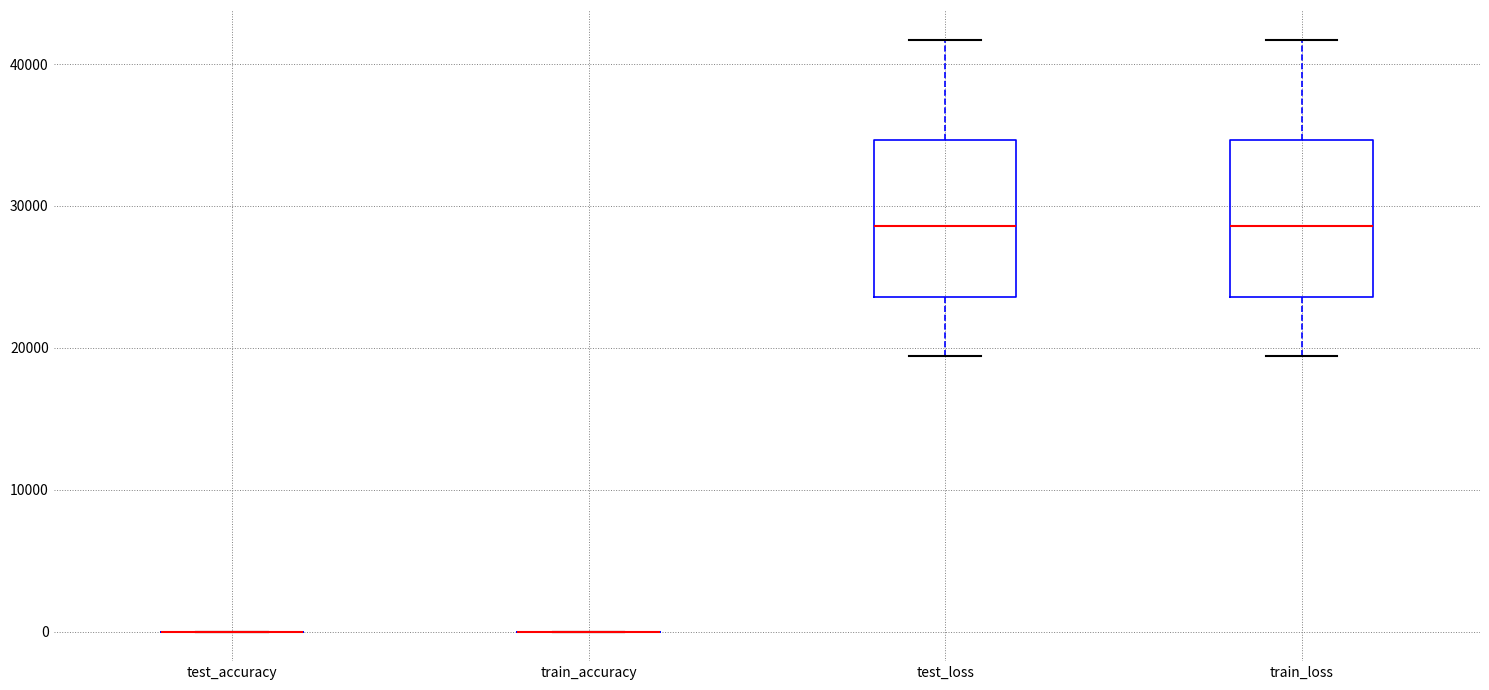

Reading left to right, transcribe this box plot: for each box, give where its median line is, the range the box spans, and where its two whiskers end, as read against the y-axis. The values are not printed on the chart, so give them approximately, as read against the axis.

test_accuracy: box collapsed to a line at 0, whiskers 0 to 0
train_accuracy: box collapsed to a line at 0, whiskers 0 to 0
test_loss: median 29000, box 24000 to 35000, whiskers 19000 to 42000
train_loss: median 29000, box 24000 to 35000, whiskers 19000 to 42000